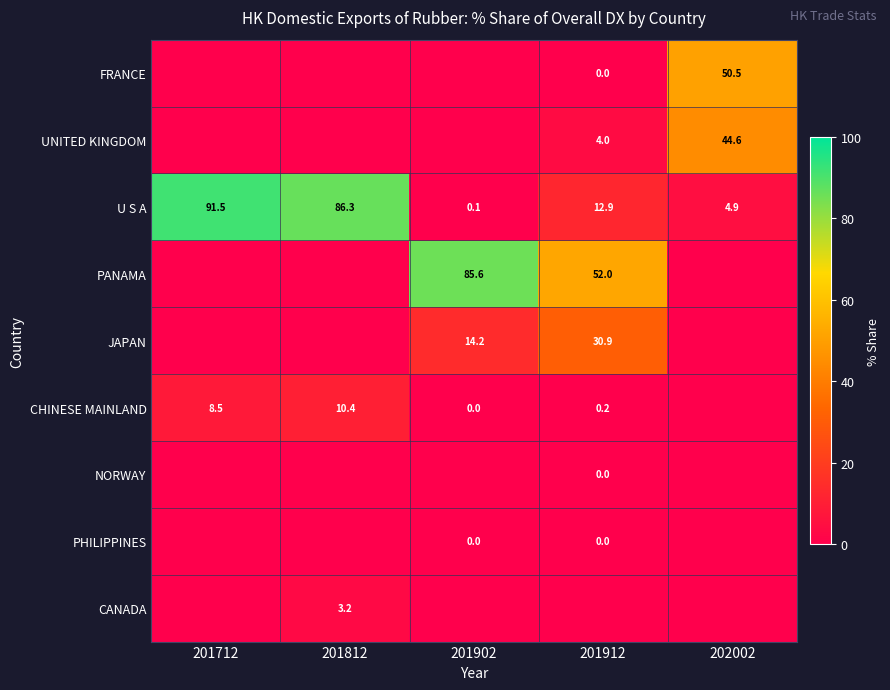

The value of UNITED KINGDOM at 202002 is 80.2. True or false?

False